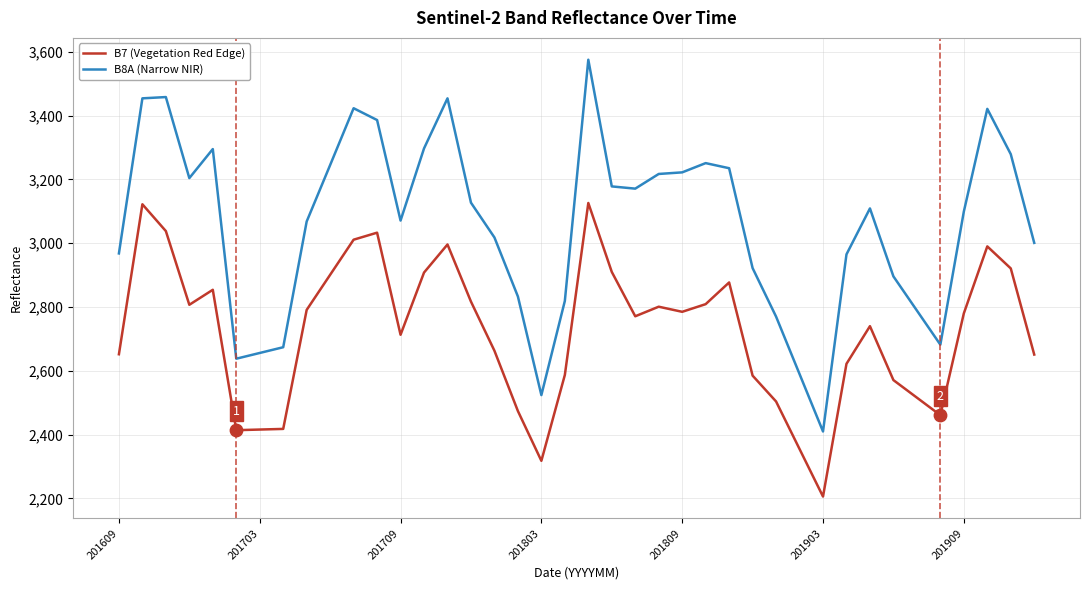

Which series has the widest spread of values?

B8A (Narrow NIR)